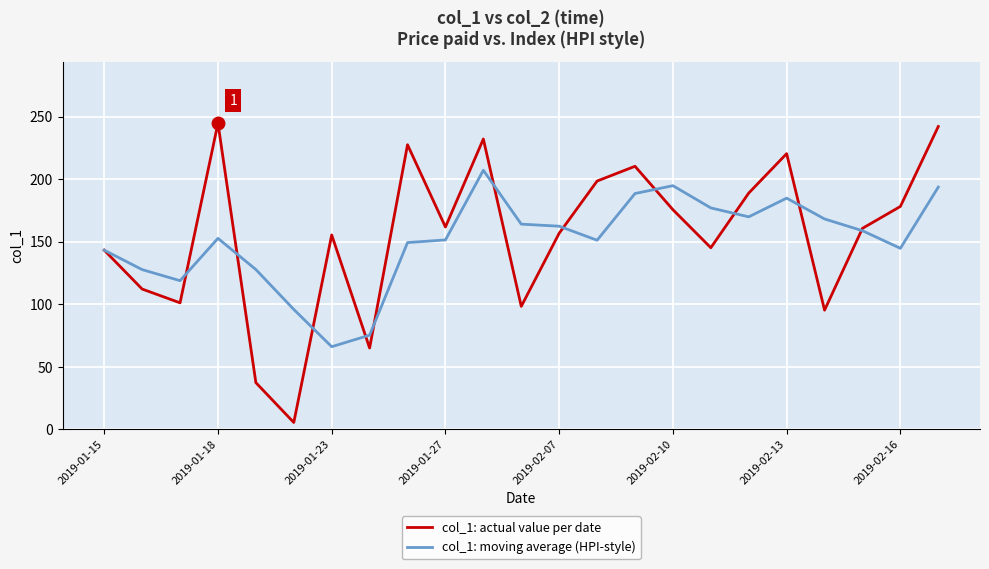

Rank the series by their maximum value, from lowest to highest.

col_1: moving average (HPI-style), col_1: actual value per date